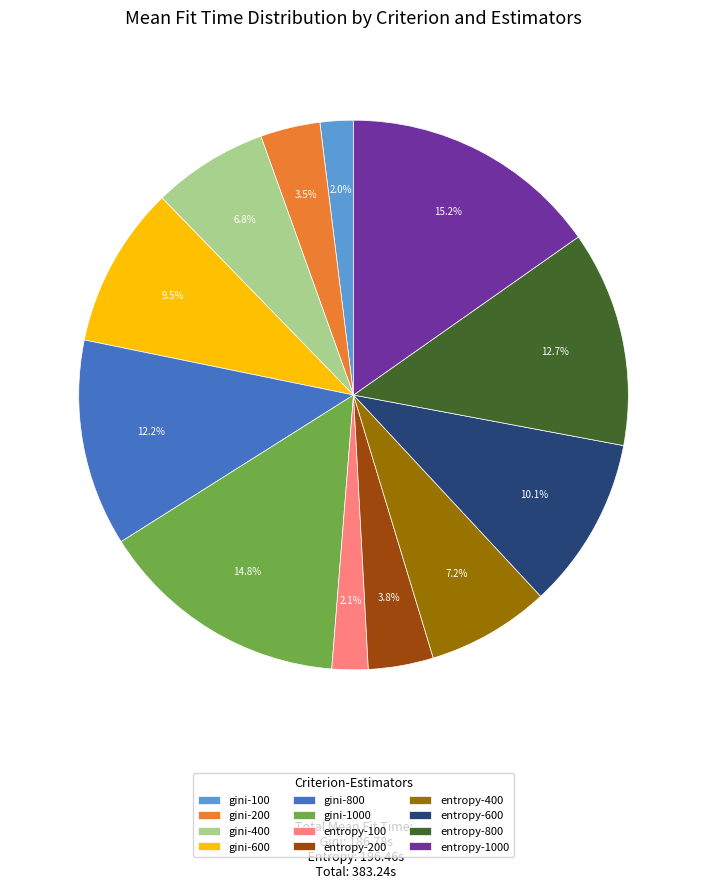

Count the number of slices in the pie.

12